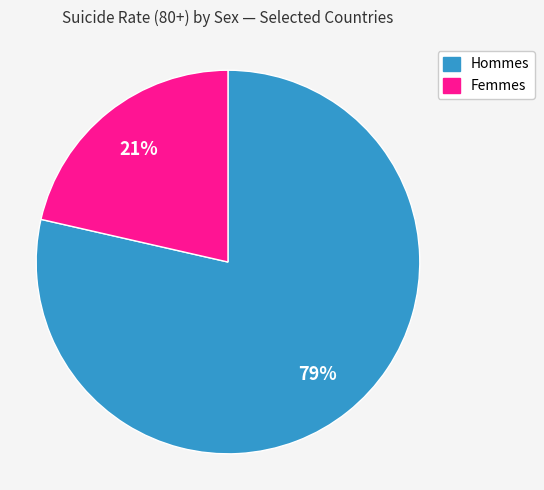

Is there a majority slice in this chart?

Yes